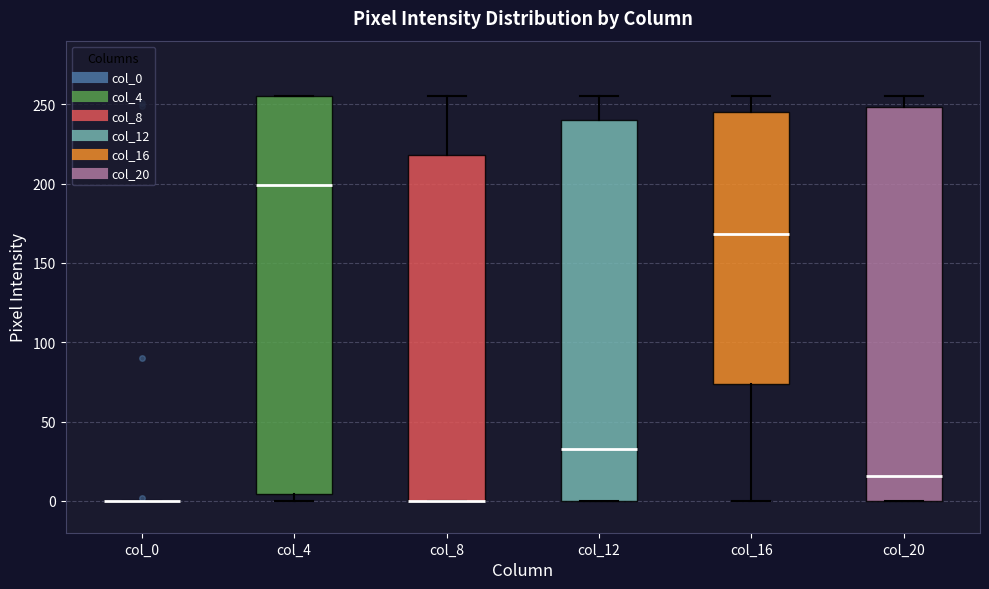

Reading left to right, transcribe this box plot: for each box, give where its median line is, the range the box spans, and where its two whiskers end, as read against the y-axis. The values are not printed on the chart, so give them approximately, as read against the axis.

col_0: box collapsed to a line at 0, whiskers 0 to 0
col_4: median 200, box 5 to 255, whiskers 0 to 255
col_8: median 0 (drawn on the box's lower edge), box 0 to 220, whiskers 0 to 255
col_12: median 35, box 0 to 240, whiskers 0 to 255
col_16: median 170, box 75 to 245, whiskers 0 to 255
col_20: median 15, box 0 to 250, whiskers 0 to 255